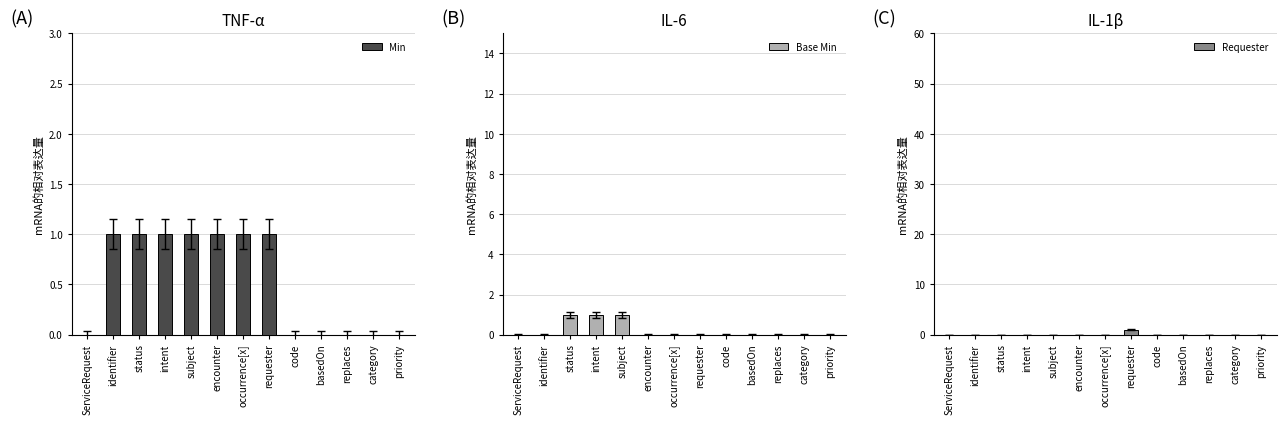

How many bars are there in total?

39